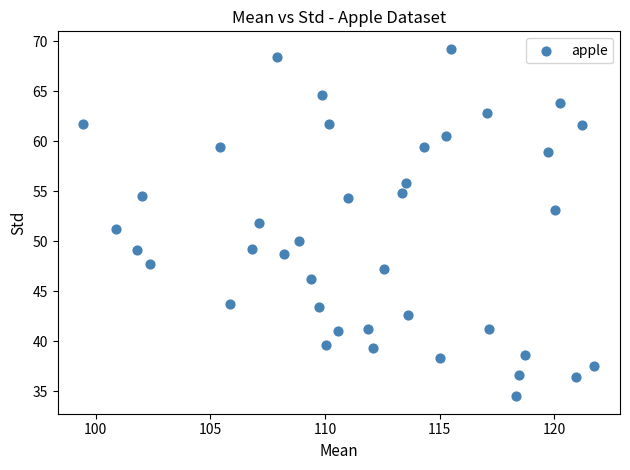

What is the range of Y values (max minus min)?

34.8